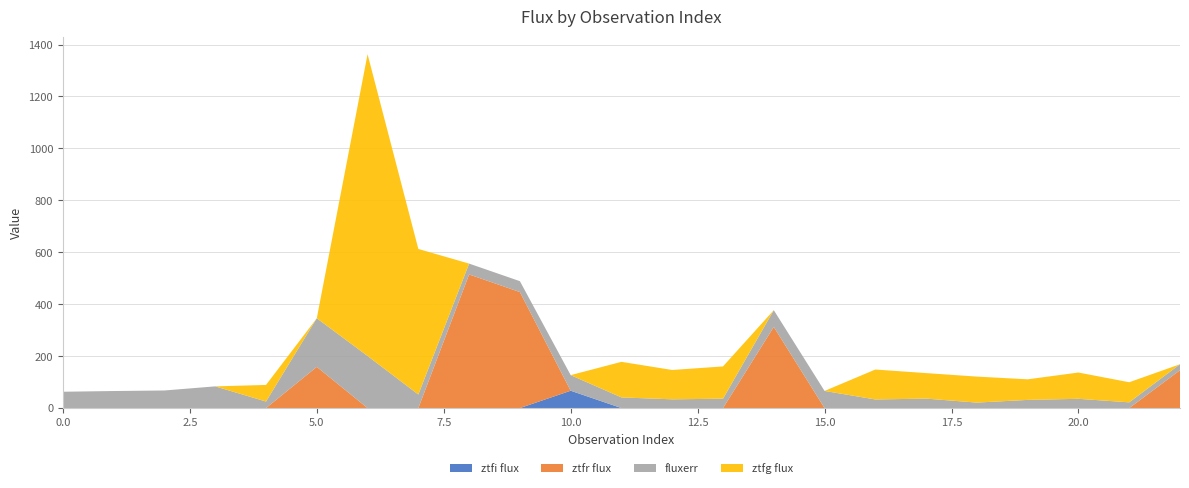

Reading left to right, what are all the values shown in this chart?

ztfg flux: 0.0	0.0	0.0	0.0	63.9	0.0	1162.3	560.6	0.0	0.0	0.0	137.1	113.0	124.4	0.0	-36.8	115.3	98.3	100.1	79.3	101.3	77.4	0.0
ztfr flux: -7.4	-3.4	-28.9	-105.4	0.0	158.7	0.0	0.0	514.7	446.8	0.0	0.0	0.0	0.0	312.5	0.0	0.0	0.0	0.0	0.0	0.0	0.0	145.8
ztfi flux: 0.0	0.0	0.0	0.0	0.0	0.0	0.0	0.0	0.0	0.0	66.8	0.0	0.0	0.0	0.0	0.0	0.0	0.0	0.0	0.0	0.0	0.0	0.0
fluxerr: 62.8	65.6	67.7	83.6	25.2	187.3	200.6	52.1	41.7	41.9	60.1	41.0	33.7	36.0	64.6	66.0	33.1	36.4	21.1	31.4	35.6	22.1	23.0